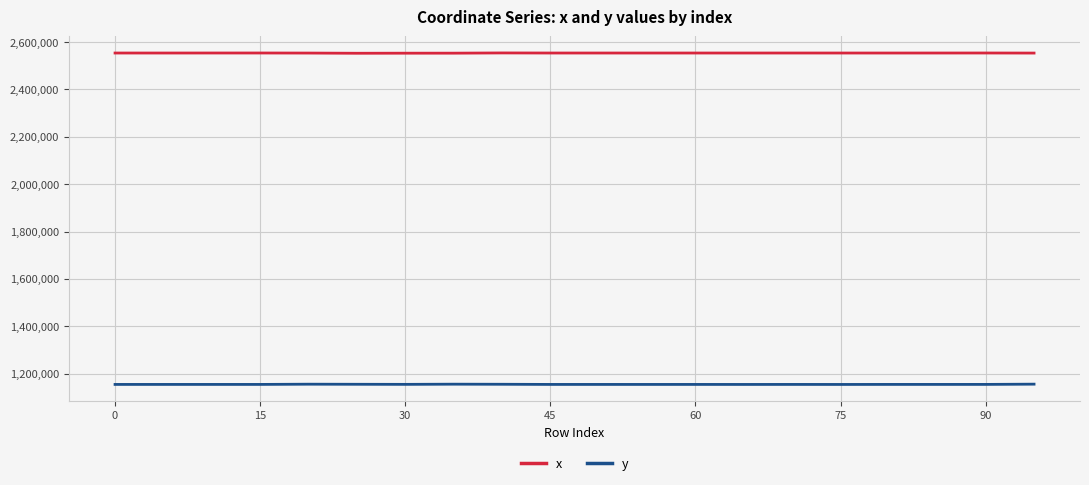

True or false: y and x cross at least once.

False